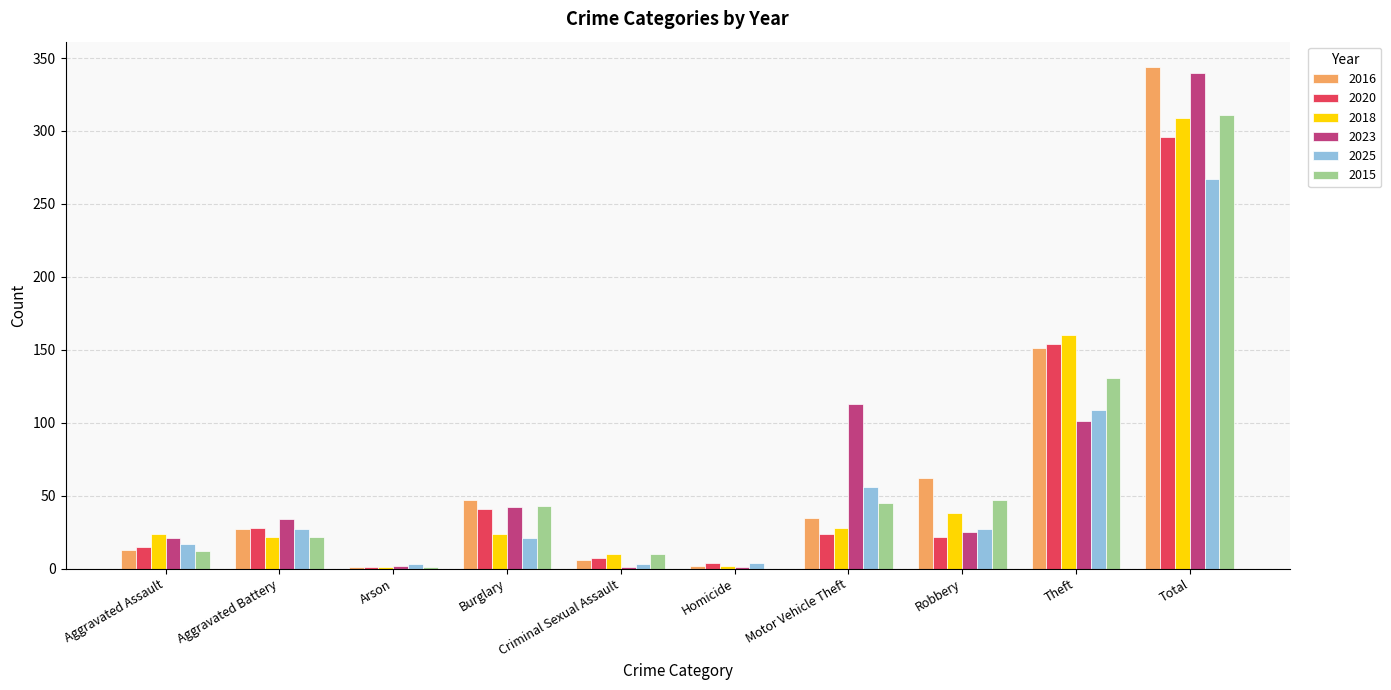

Count the number of data series in this chart.

6